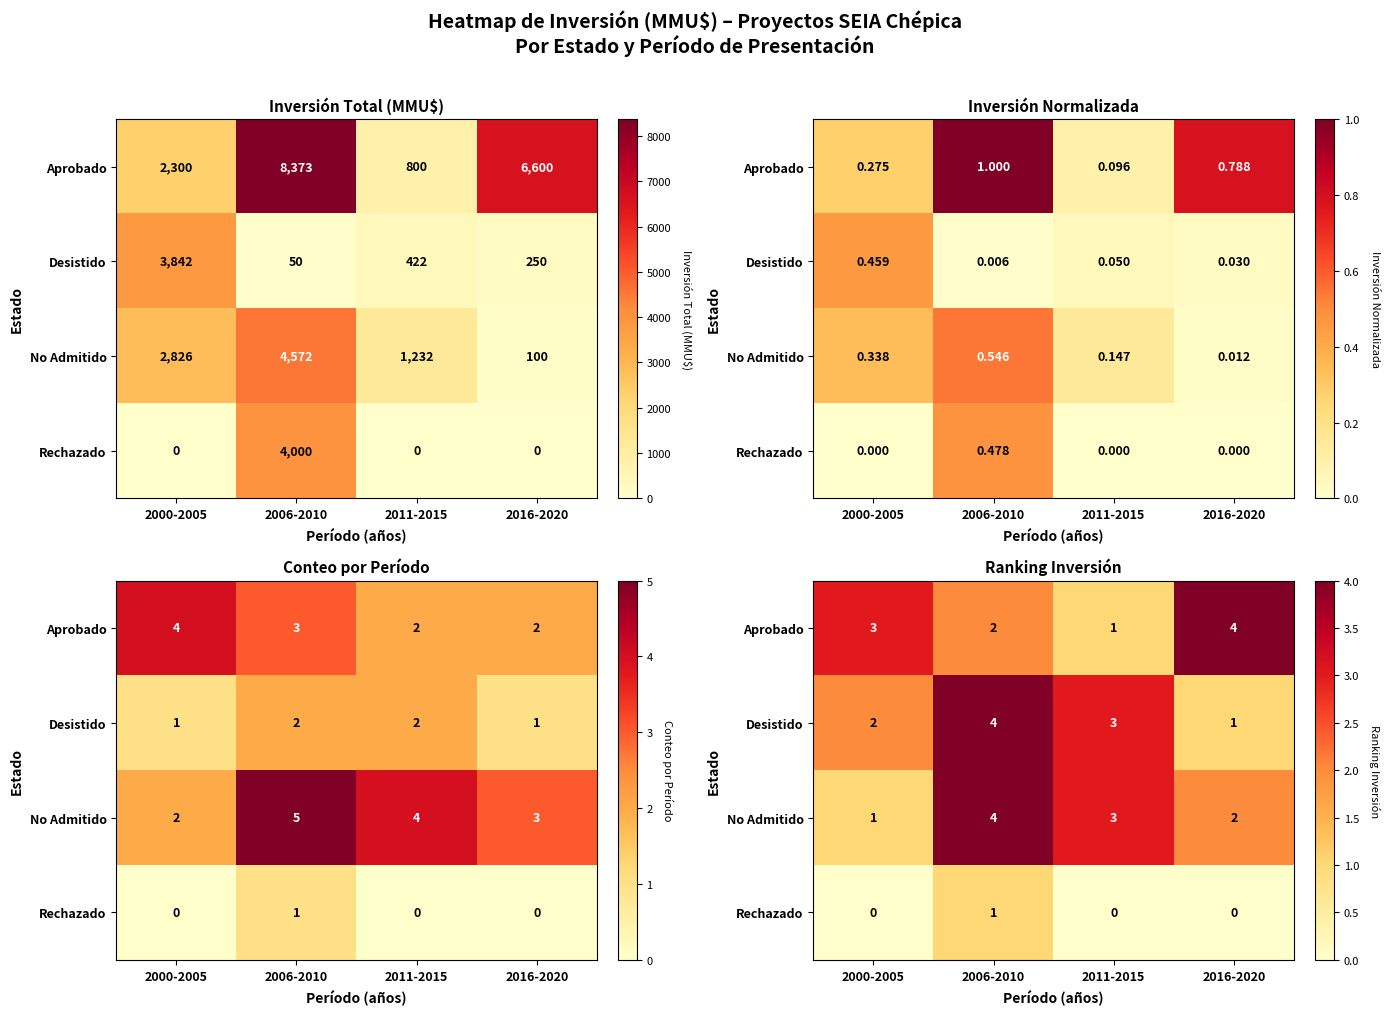

How many data points in Desistido are less than 3?

2